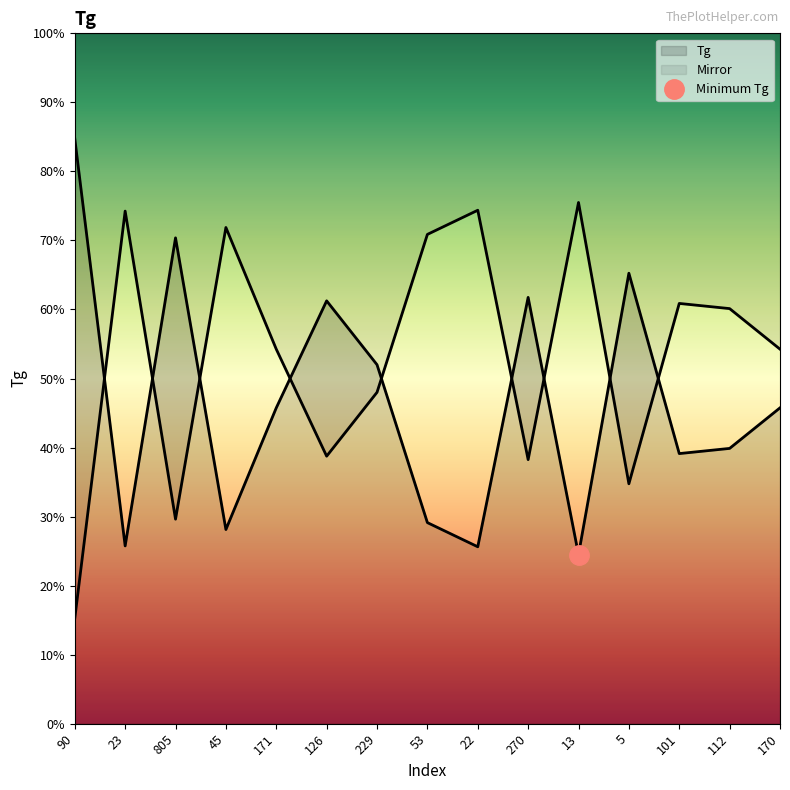

Read the value at 805.

563.0